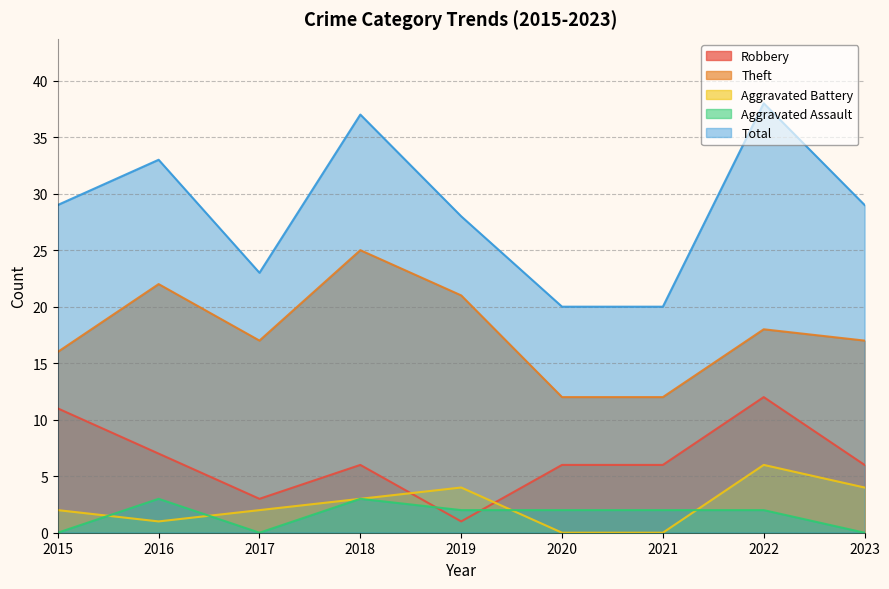

Between 2016 and 2020, which is larger?

2016